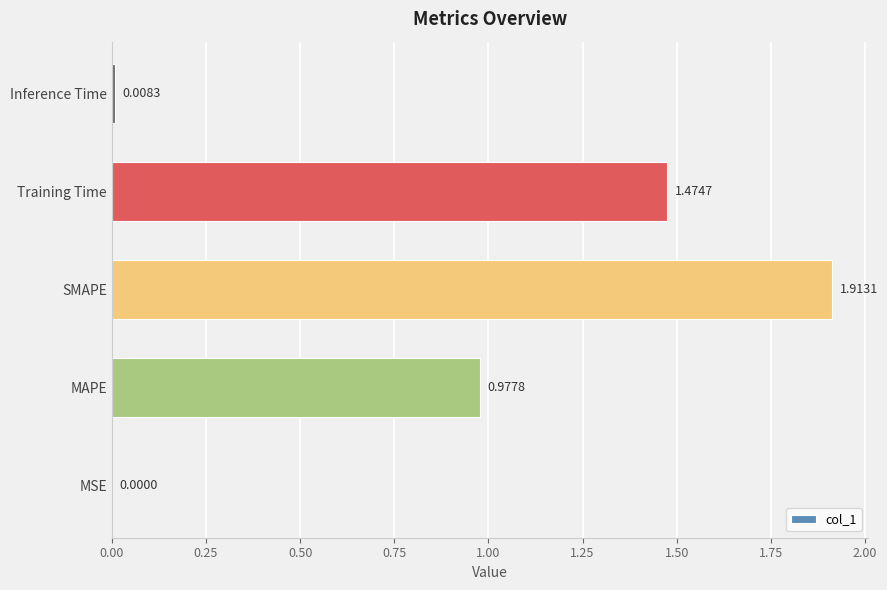

What is the sum of all values?

4.4